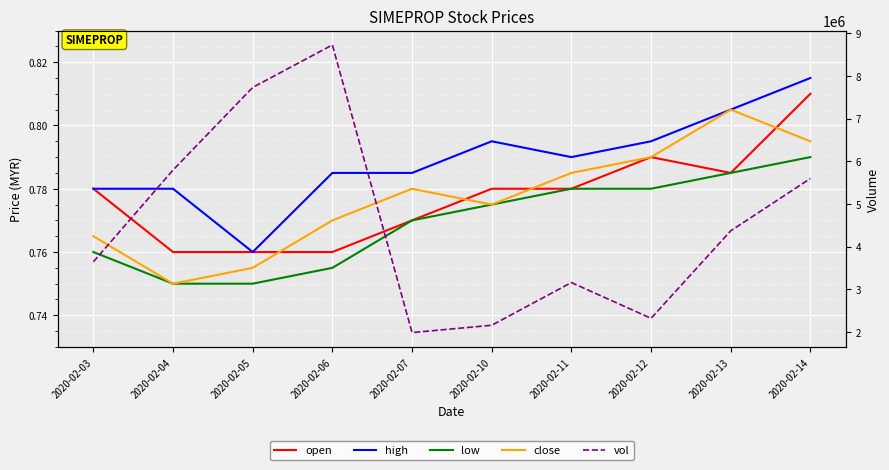

Between 2020-02-10 and 2020-02-13, which series saw the biggest shift?

vol